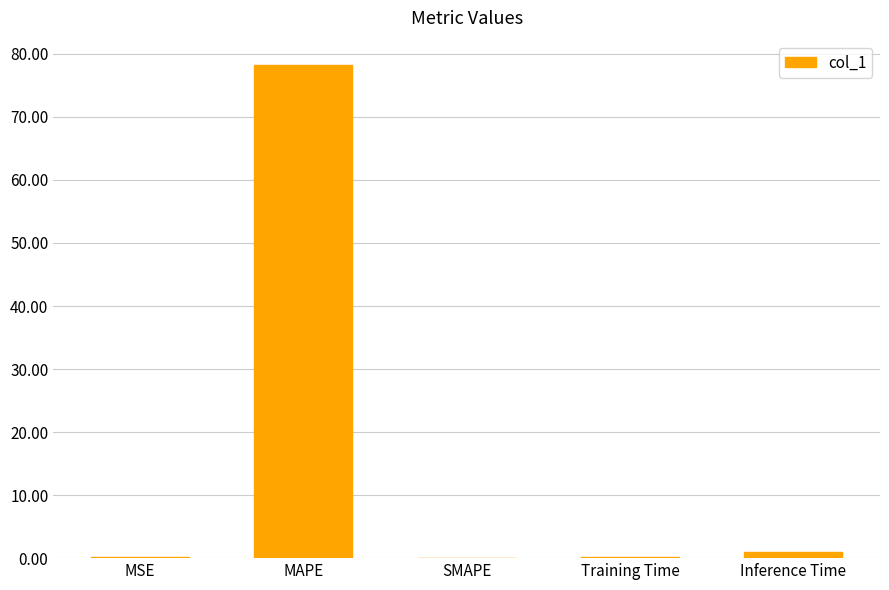

What is the difference between the values at MAPE and Training Time?

78.1